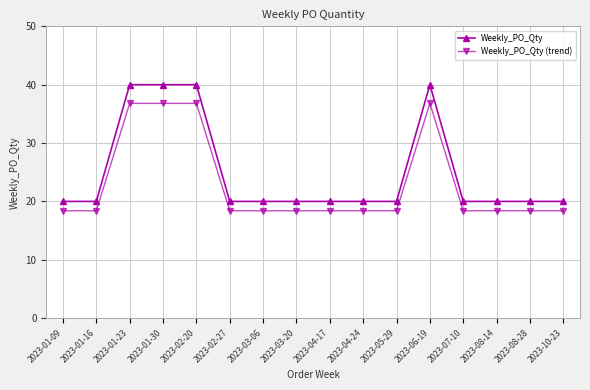

Is it true that Weekly_PO_Qty equals 40.0 at 2023-01-23?

True